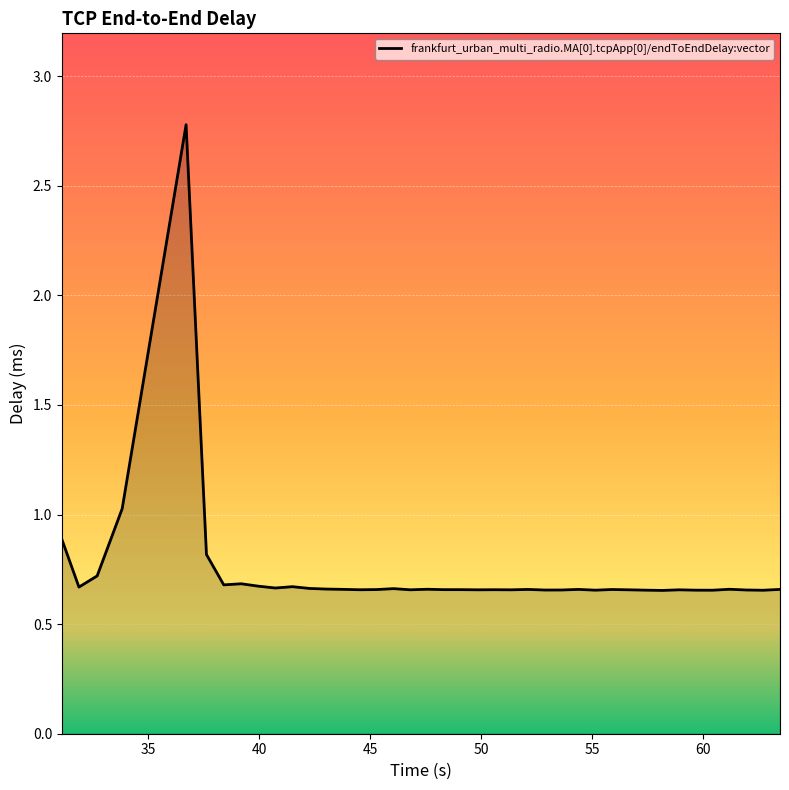

What is the maximum value shown in the chart?

2.8